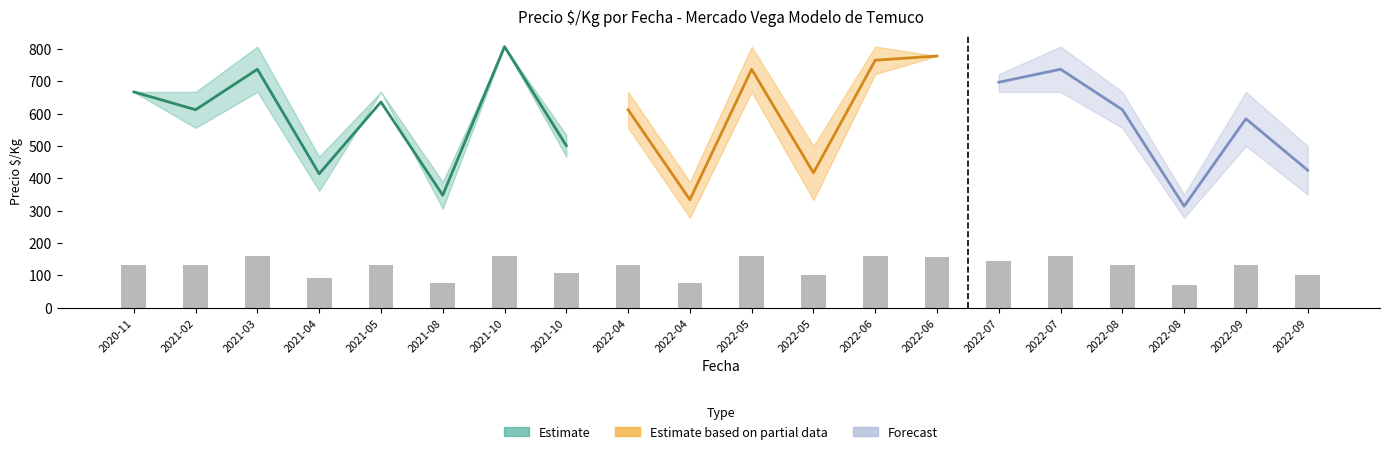

What is the sum of all Precio maximo values?

12666